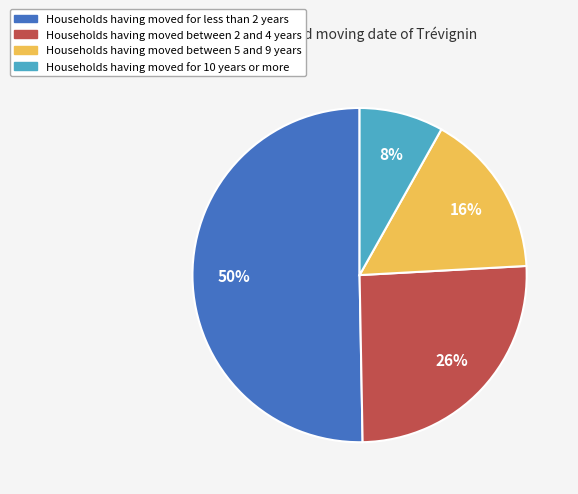

To the nearest percent, what is the difference between the largest and smallest slice percentages?

42%